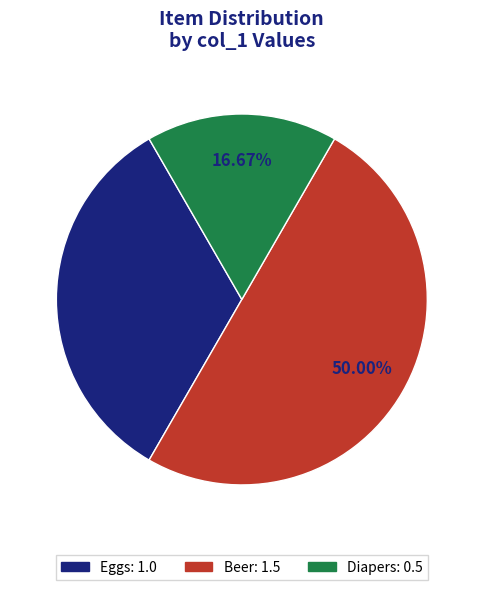

Count the number of slices in the pie.

3